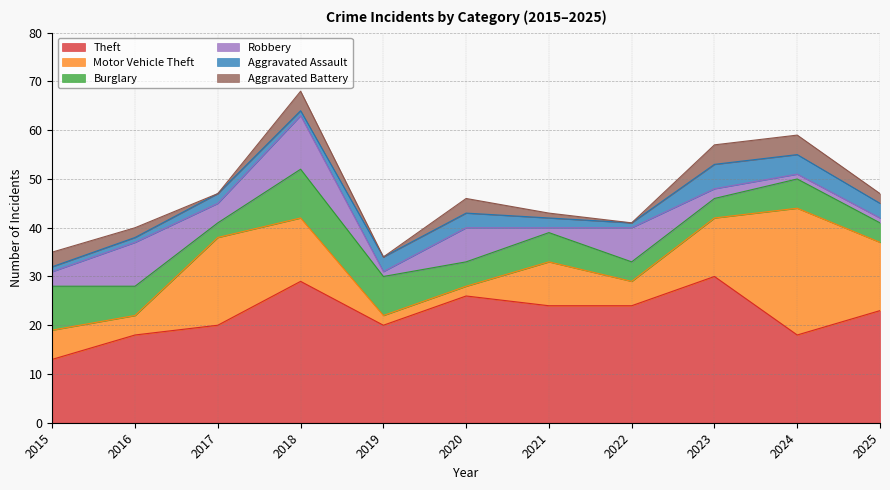

What is the value of the Robbery point at the 9th from the left?

2